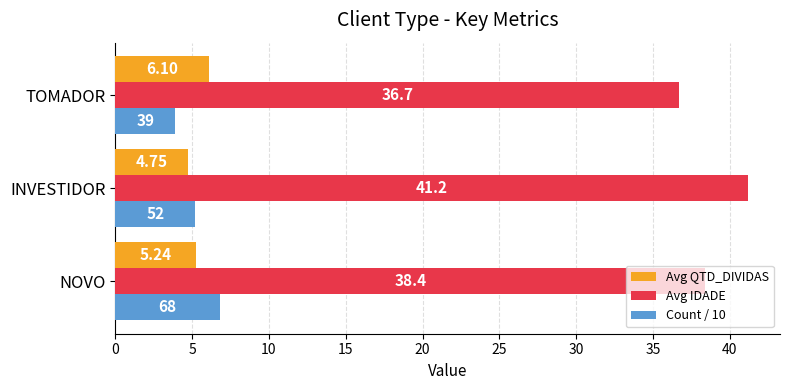

Is the value of Avg QTD_DIVIDAS at NOVO greater than the value of Avg IDADE at INVESTIDOR?

No